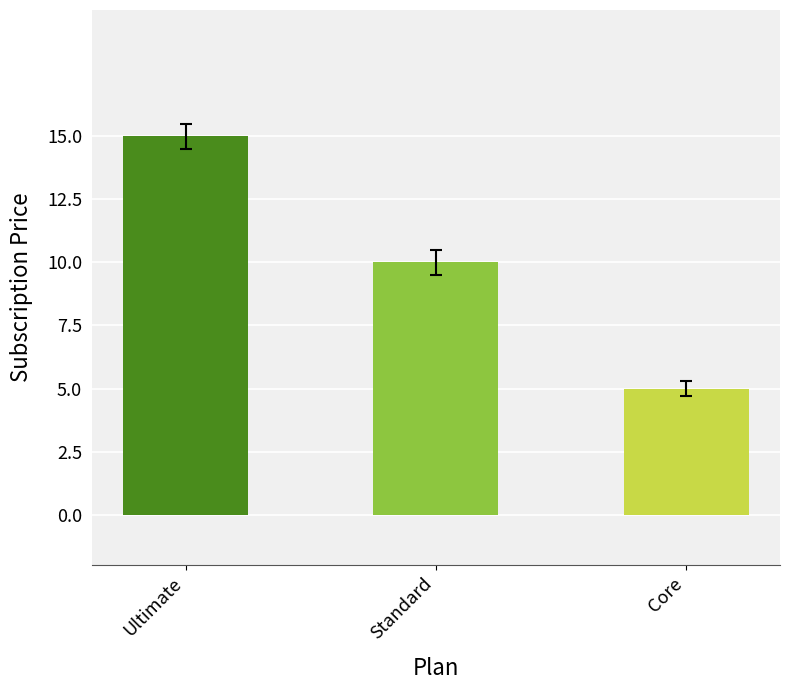

What is the sum of the Minecraft Season Pass Price values at Ultimate and Core?

20.0